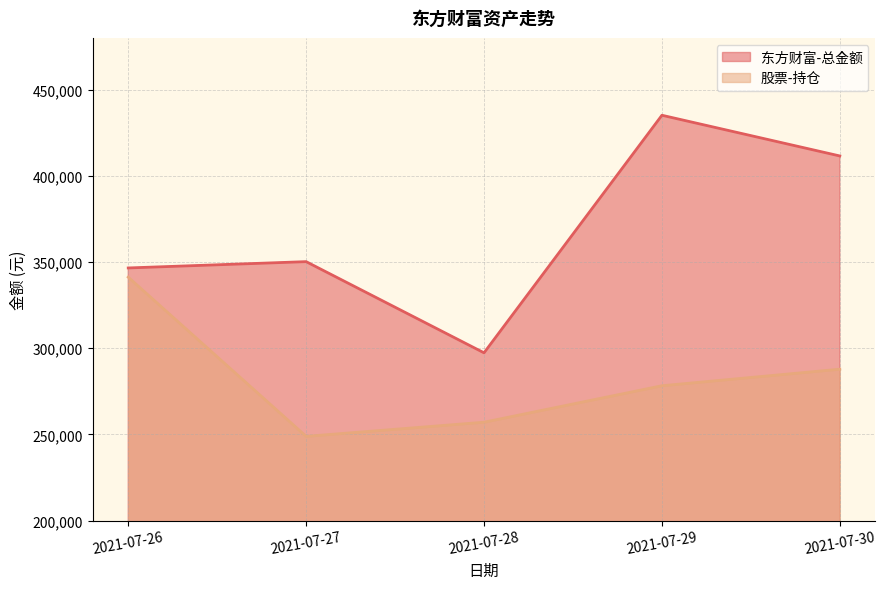

In 东方财富-总金额, how many points are higher than both neighbors (excluding endpoints)?

2